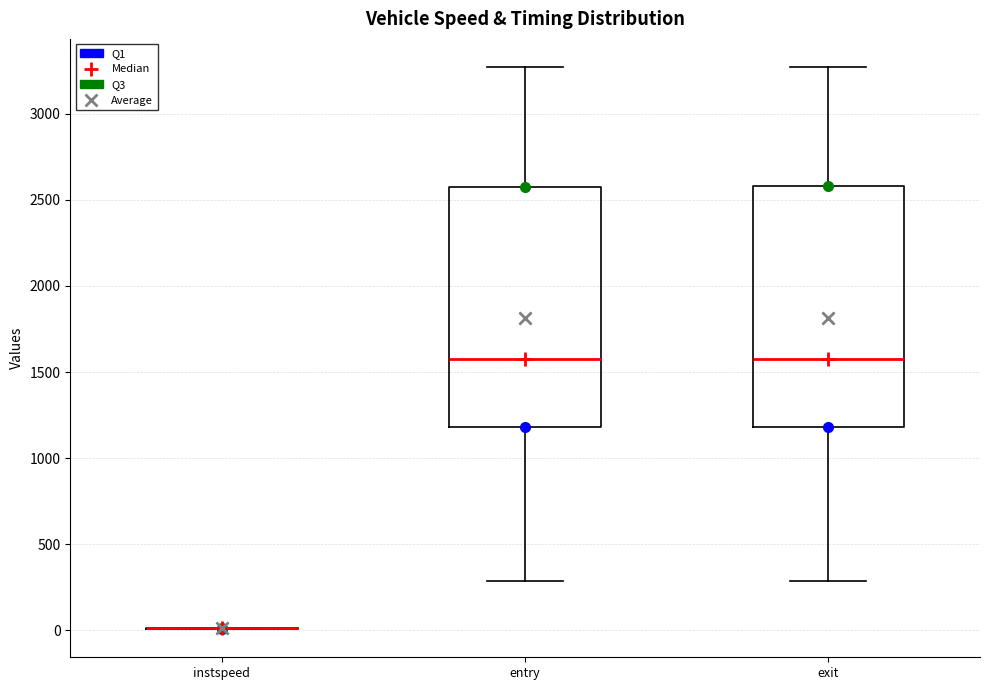

Reading left to right, read every box against the y-axis: the position of its median line, the range the box covers, and the ends of its whiskers. The values are not printed on the chart, so give them approximately, as read against the axis.

instspeed: box collapsed to a line at 0, whiskers 0 to 0
entry: median 1550, box 1200 to 2600, whiskers 300 to 3250
exit: median 1600, box 1200 to 2600, whiskers 300 to 3250